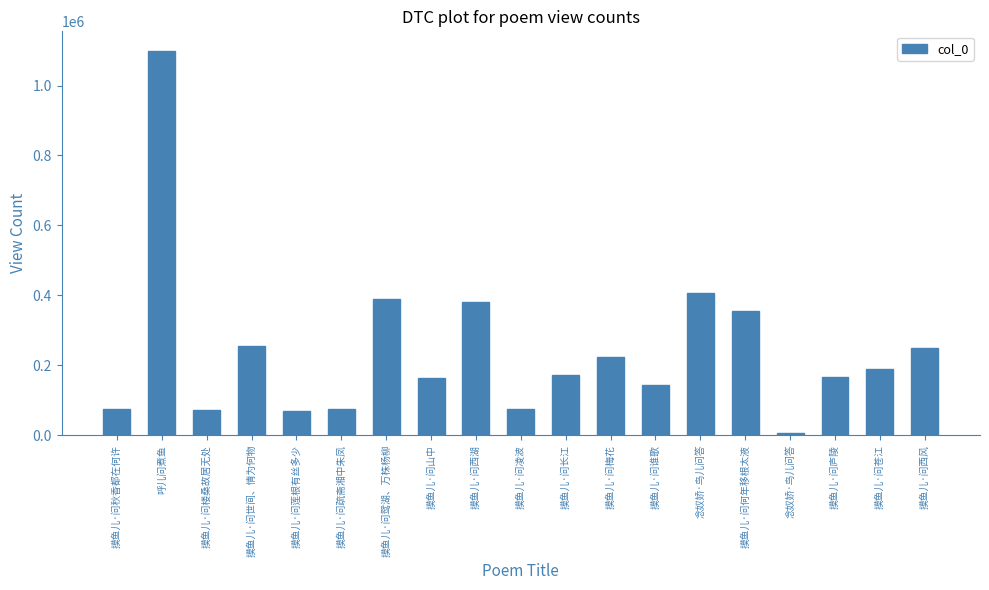

How many bars are there in total?

19